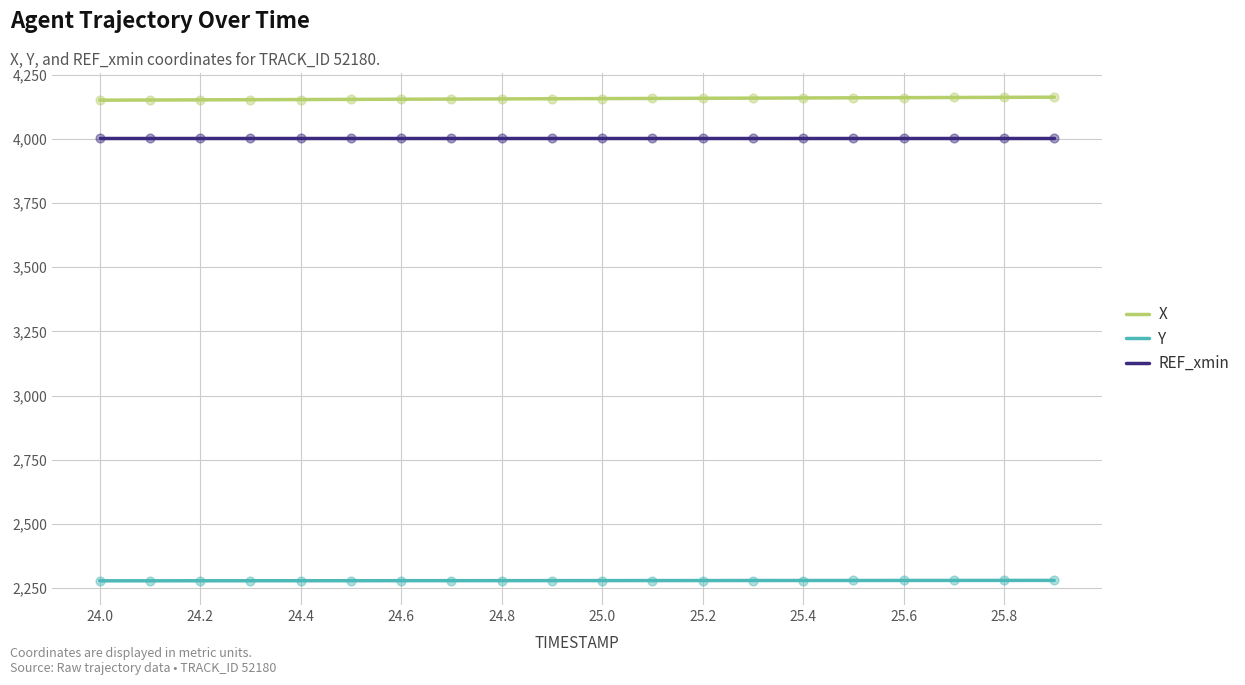

What is the maximum value shown in the chart?

4161.9